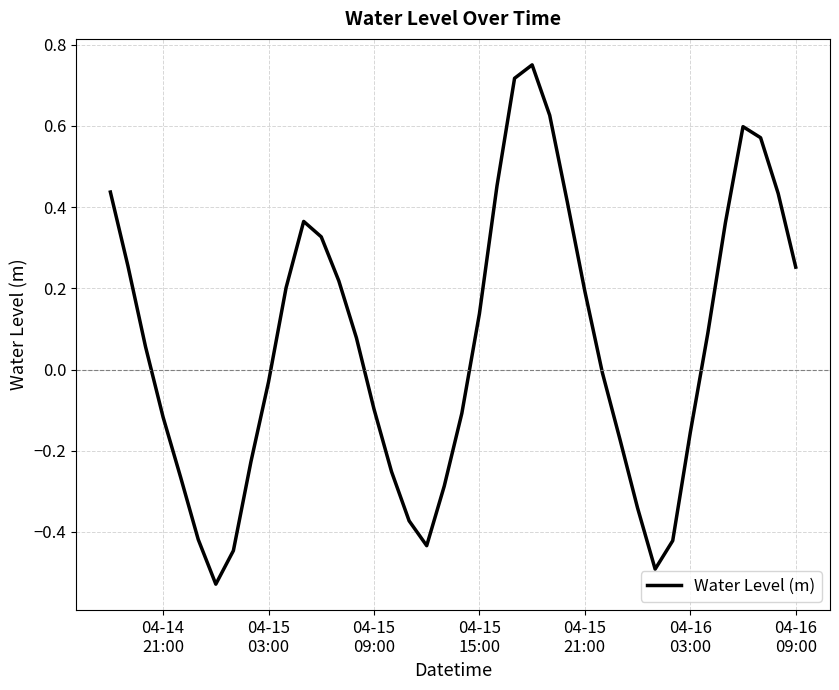

How many distinct data groups are displayed?

1